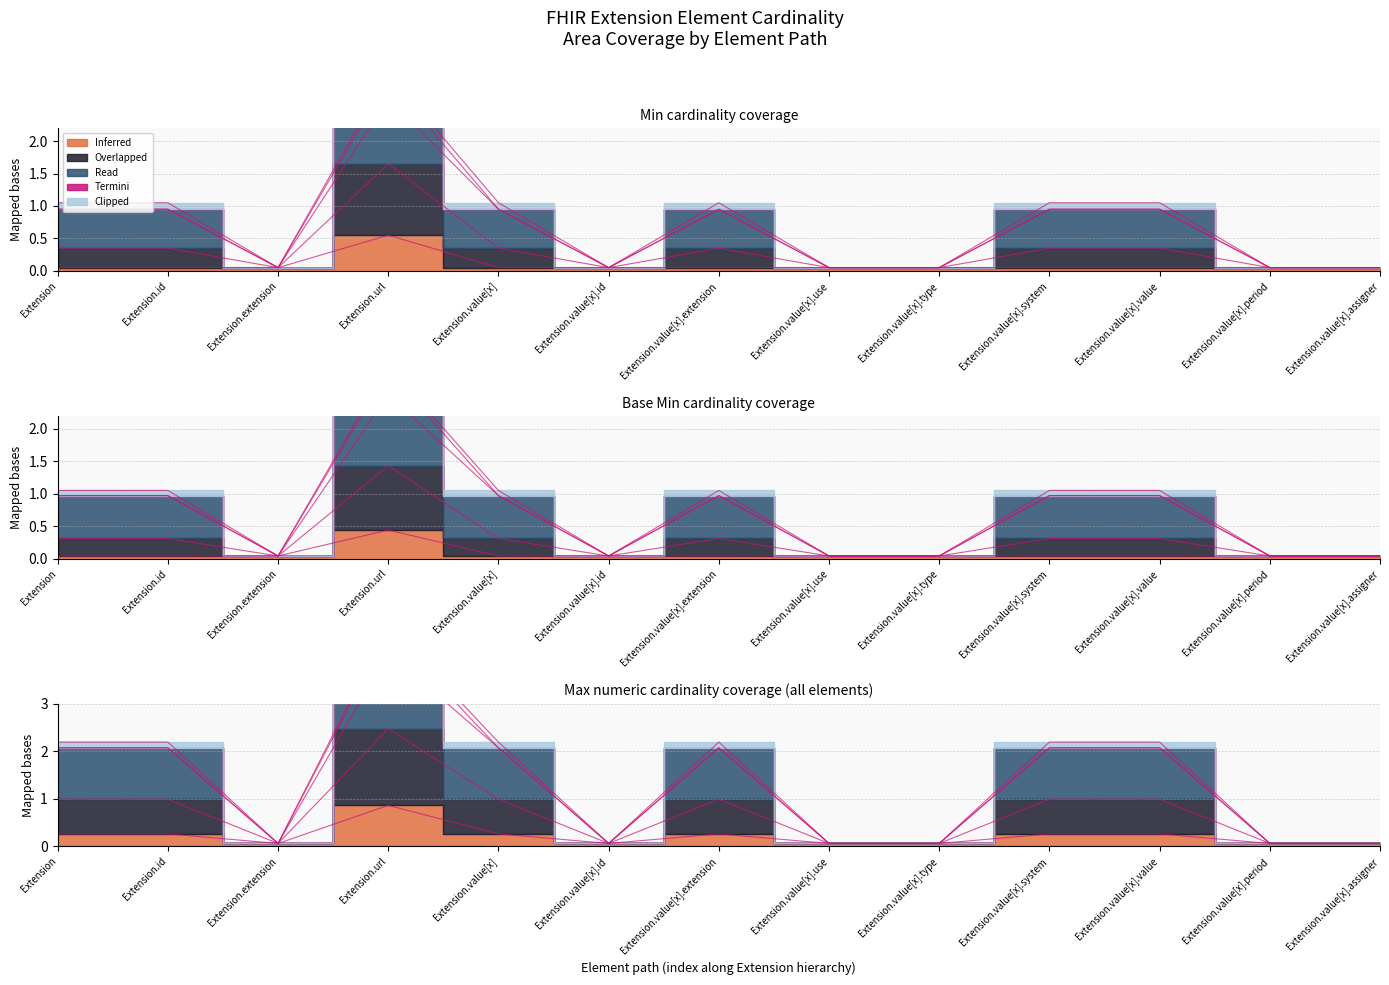

At which label does Base Min reach its minimum?

Extension